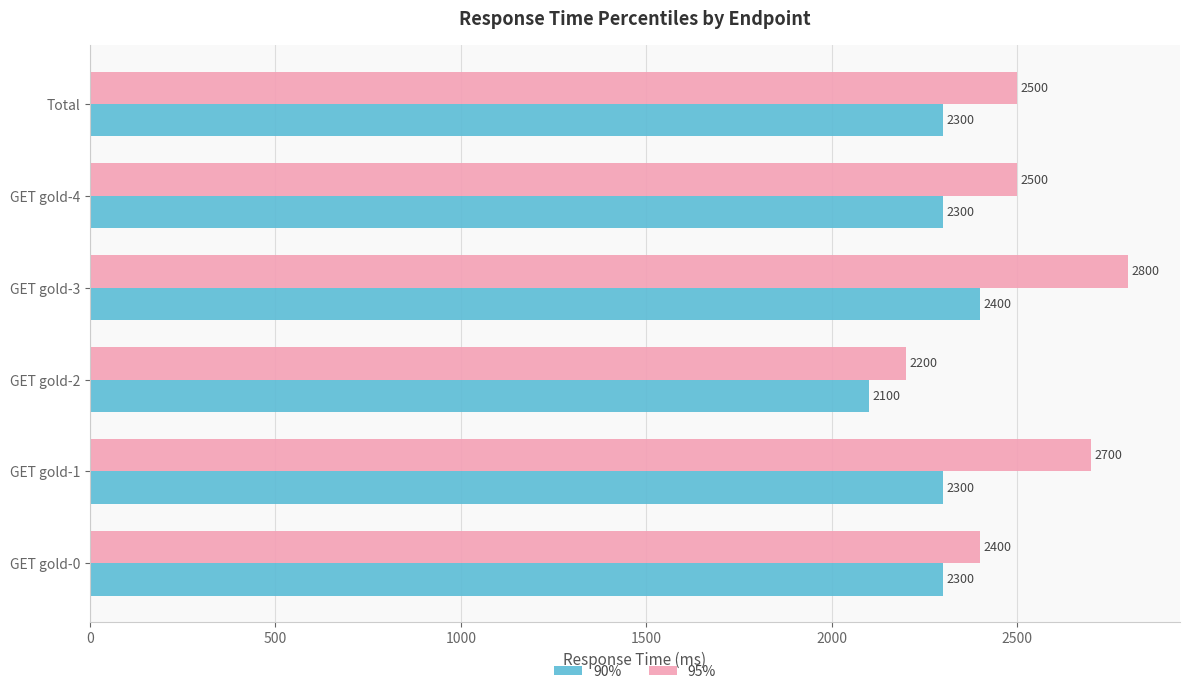

What is the maximum value for 90%?

2400